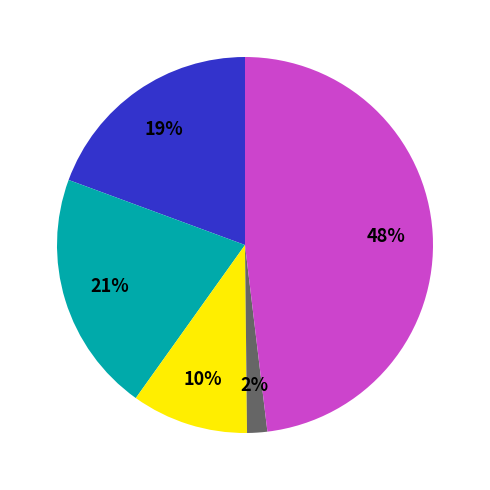

Is there any slice that represents more than half of the pie?

No